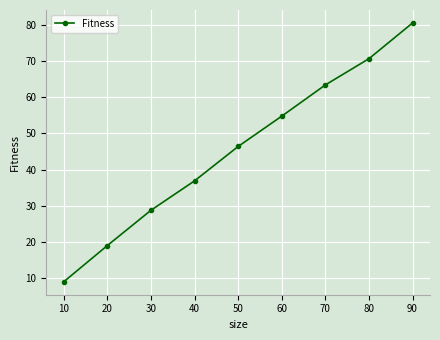

At which label is the value closest to 44?

50